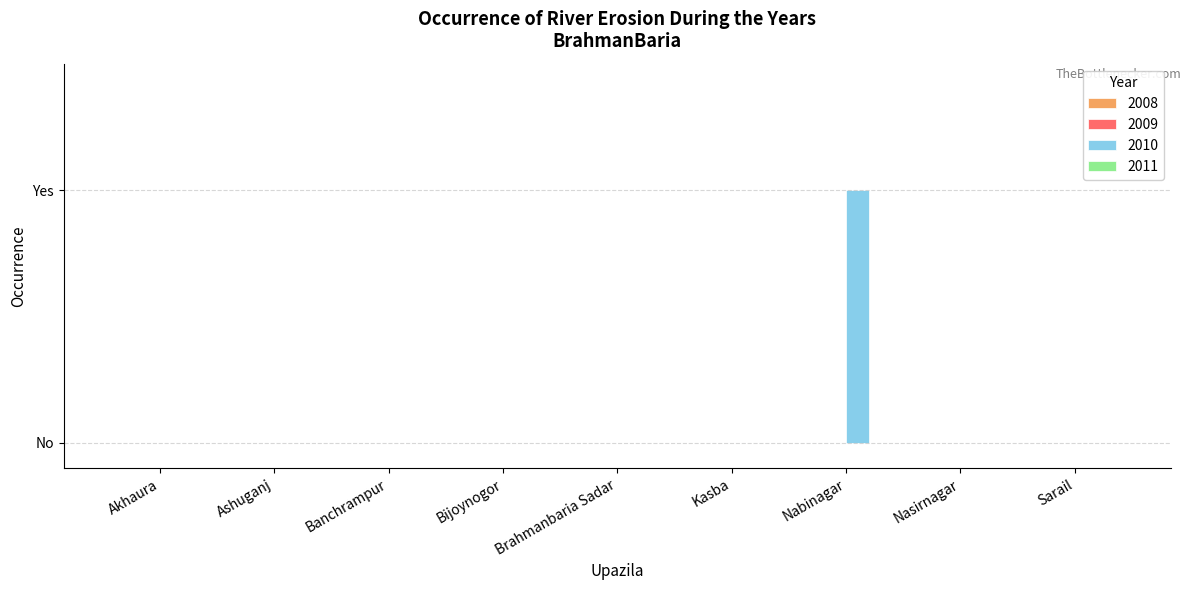

Reading left to right, extract all data points from this chart.

2008: 0	0	0	0	0	0	0	0	0
2009: 0	0	0	0	0	0	0	0	0
2010: 0	0	0	0	0	0	1	0	0
2011: 0	0	0	0	0	0	0	0	0